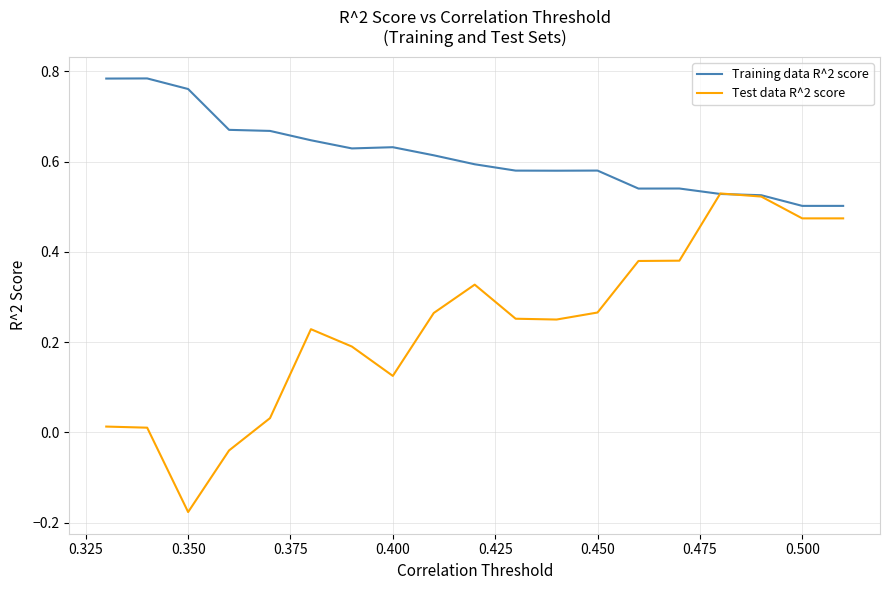

Which series has the largest range (max minus min)?

Test data R^2 score